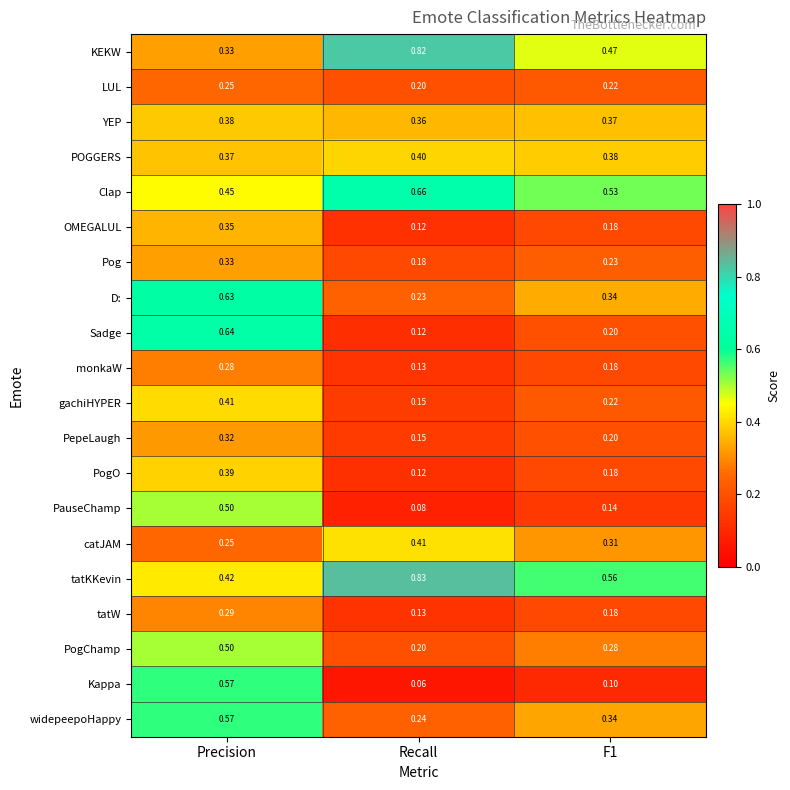

Which series has the widest spread of values?

Sadge